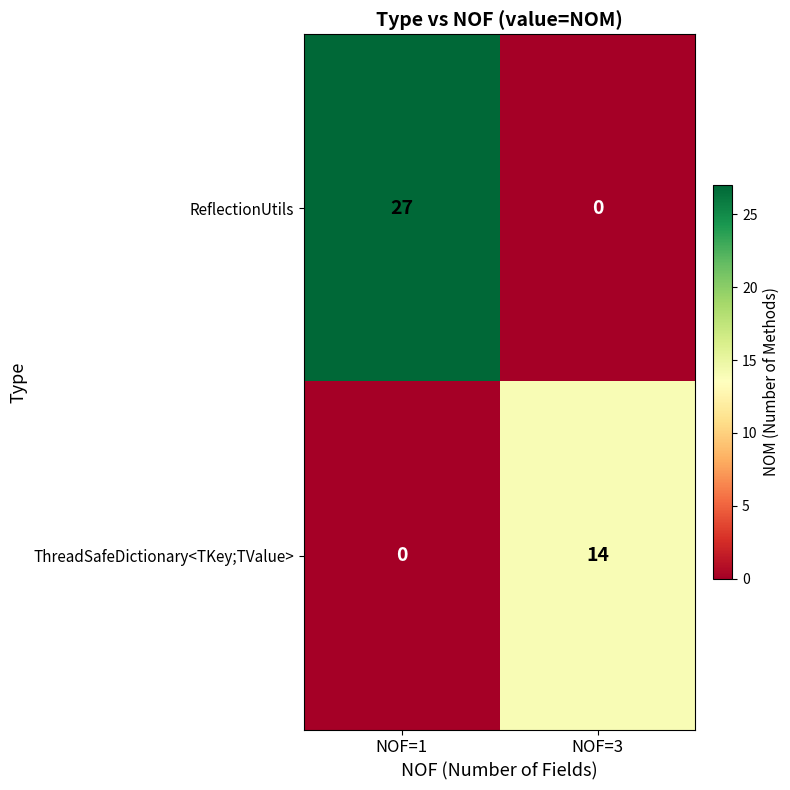

List the labels in order of ThreadSafeDictionary<TKey;TValue> value, smallest first.

NOF=1, NOF=3